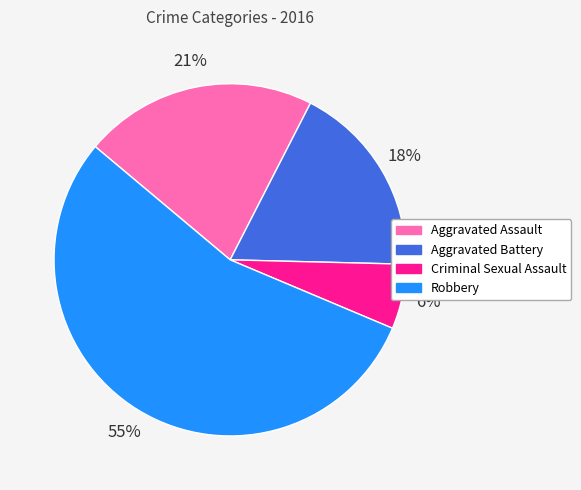

Which category accounts for the majority?

Robbery